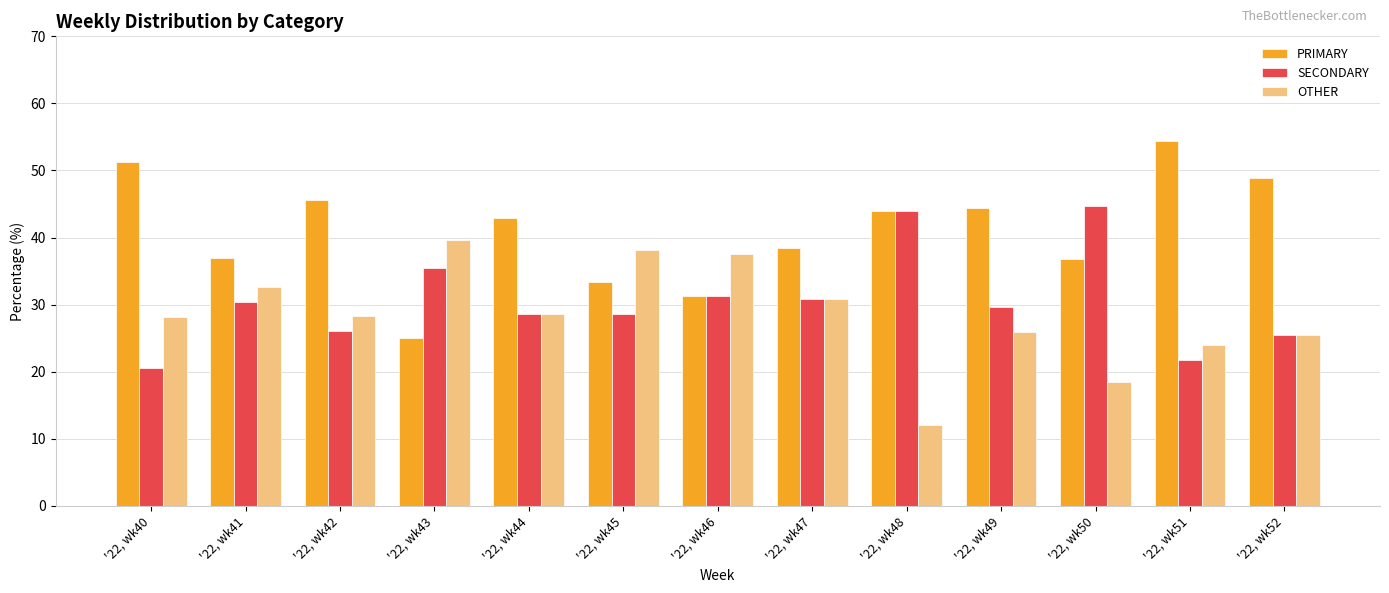

What is the value of the OTHER bar at the 3rd from the left?

28.3